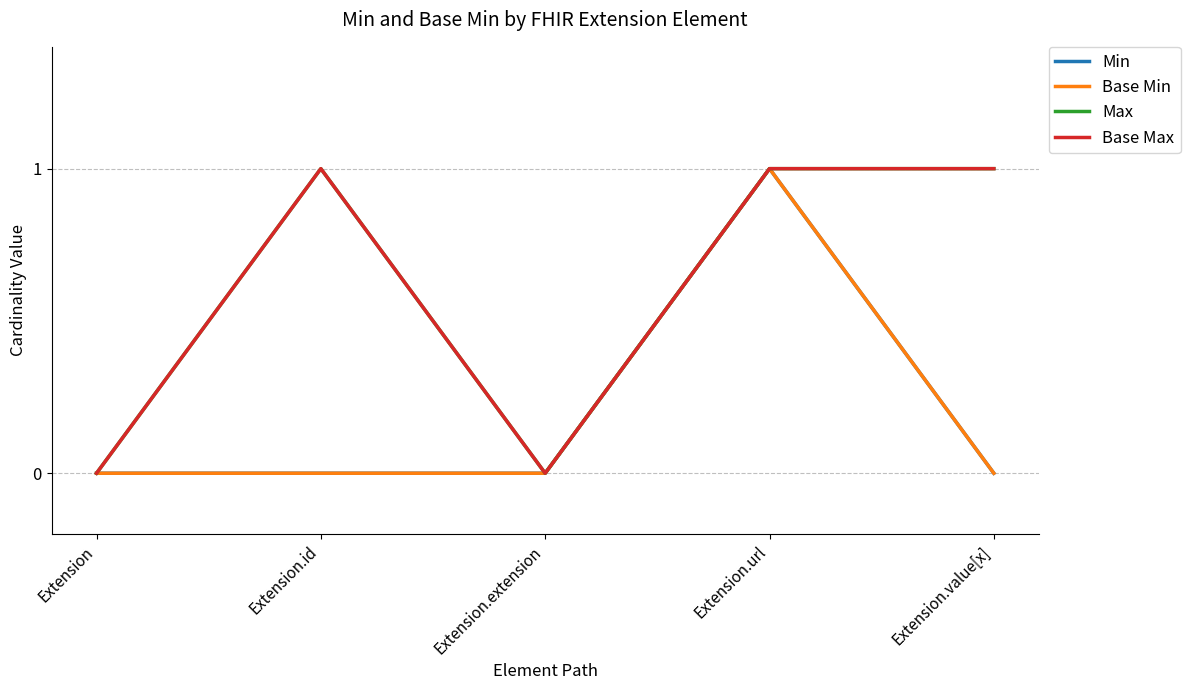

True or false: Base Max and Min cross at least once.

False